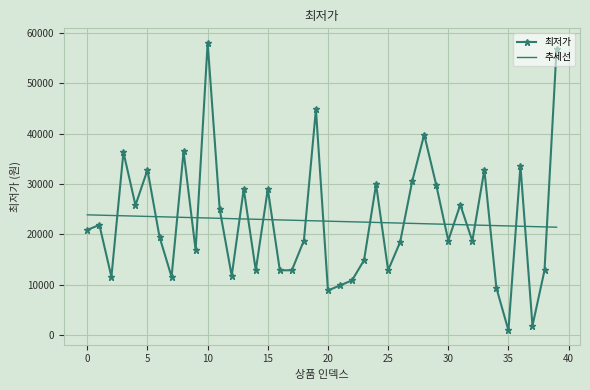

Which series ends up on top after the final intersection of 추세선 and 최저가?

최저가